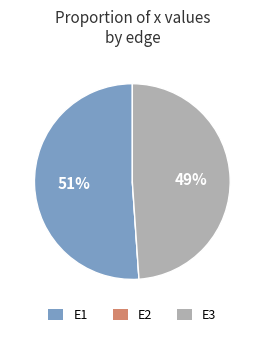

Is there a majority slice in this chart?

Yes